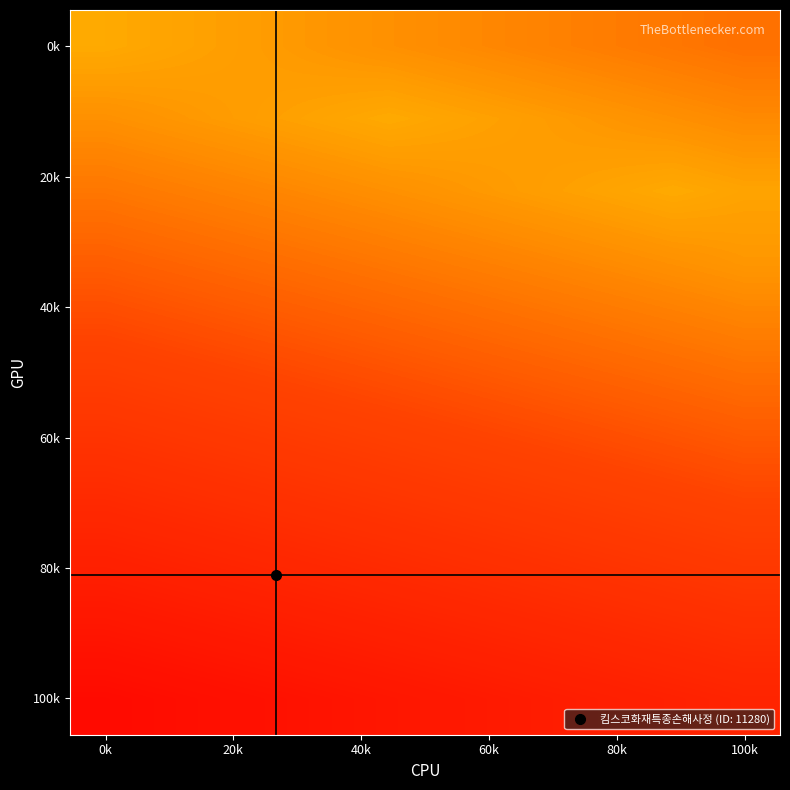

At which category does the chart reach its peak across all series?

0k